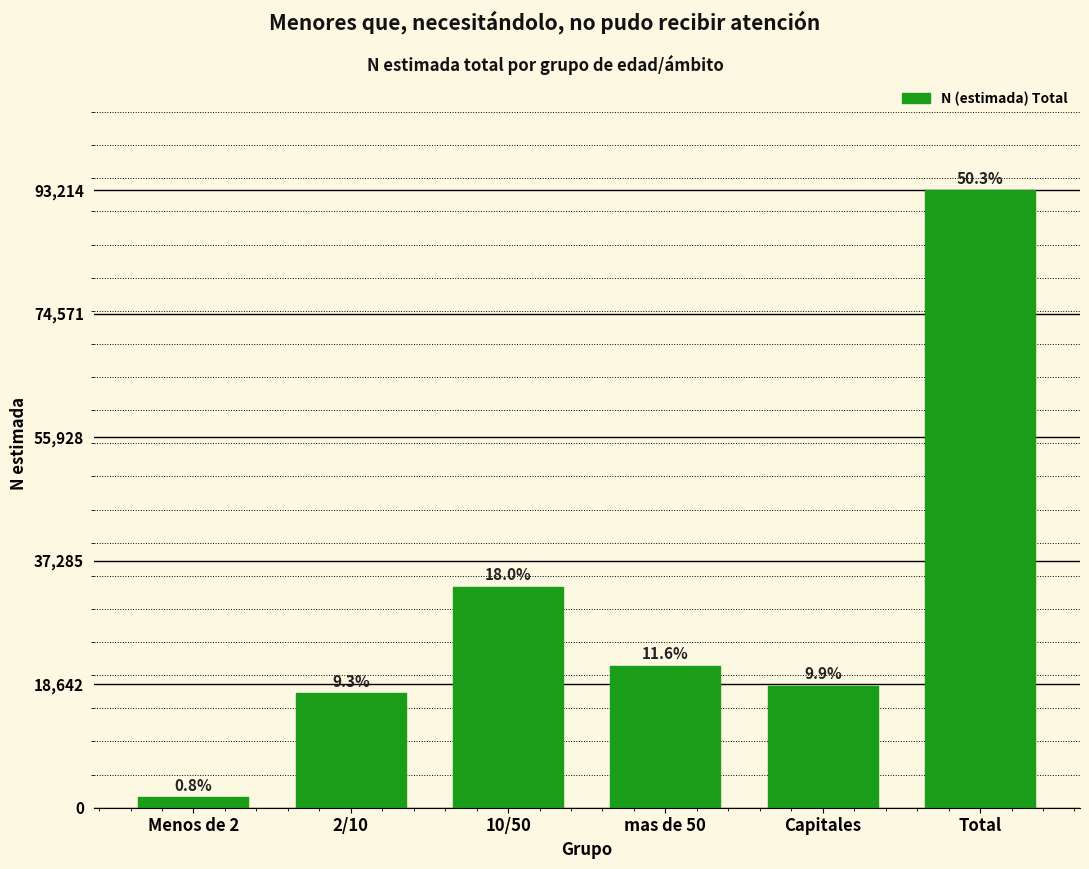

How many bars are there in total?

6